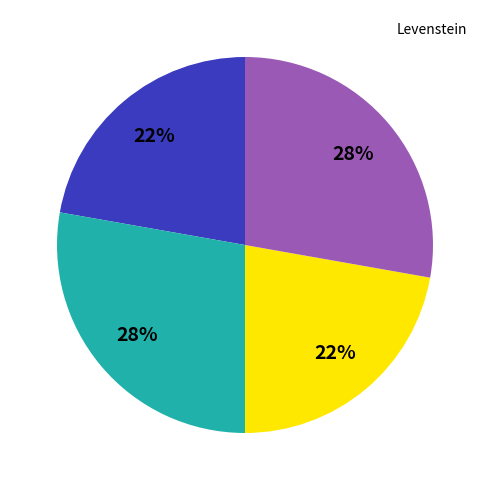

To the nearest percent, what is the difference between the largest and smallest slice percentages?

6%